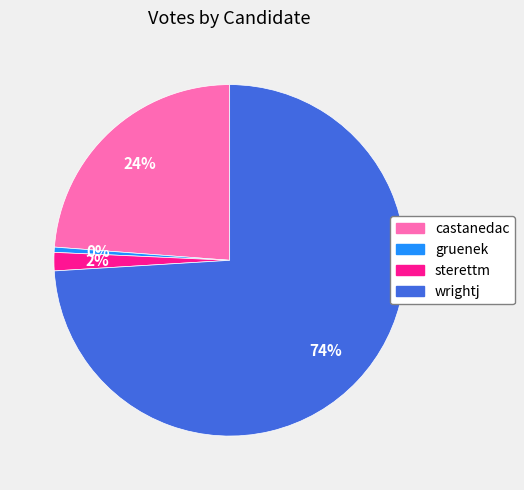

To the nearest percent, what is the average slice percentage?

25%